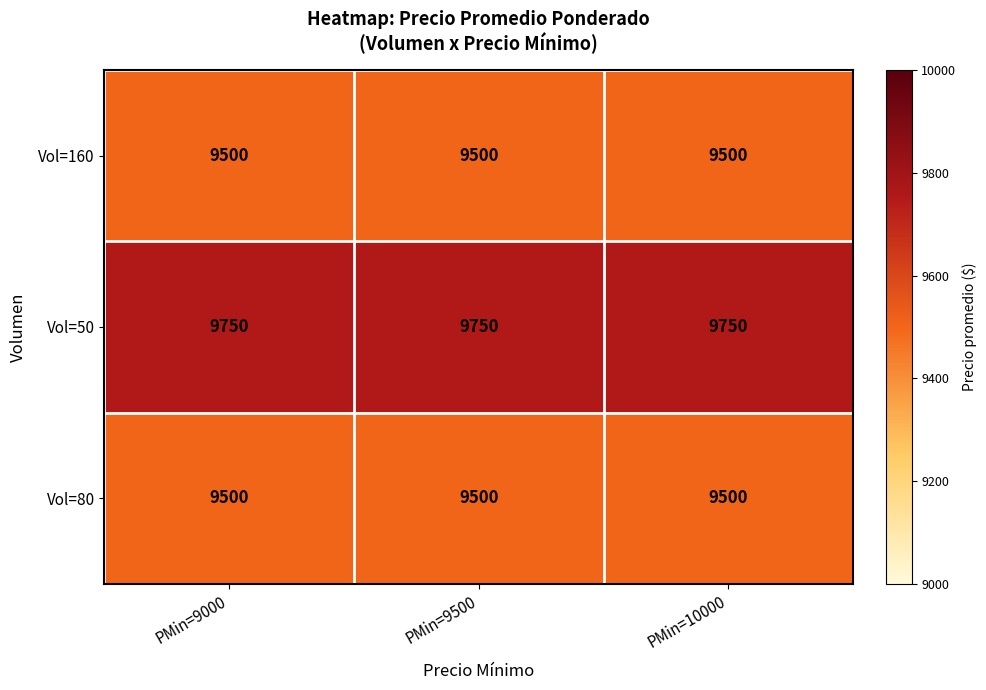

What is the maximum value for Vol=160?

9500